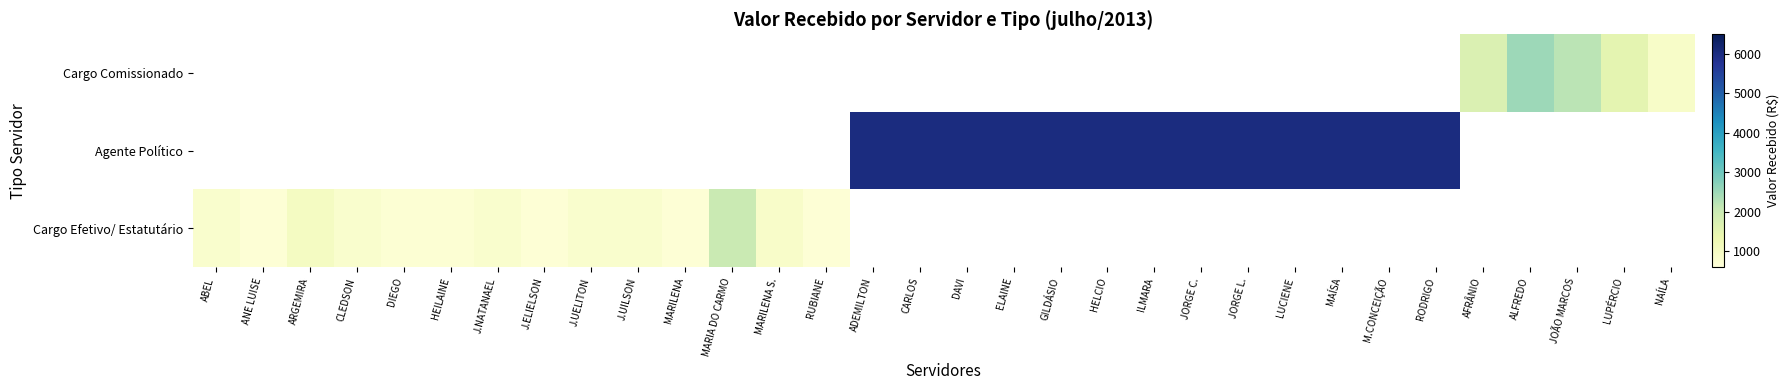

How many data points does each series have?

32